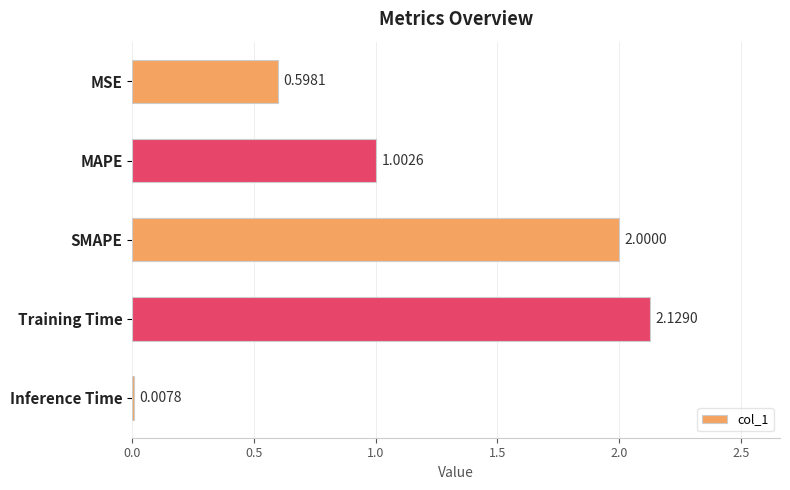

What is the average value?

1.1